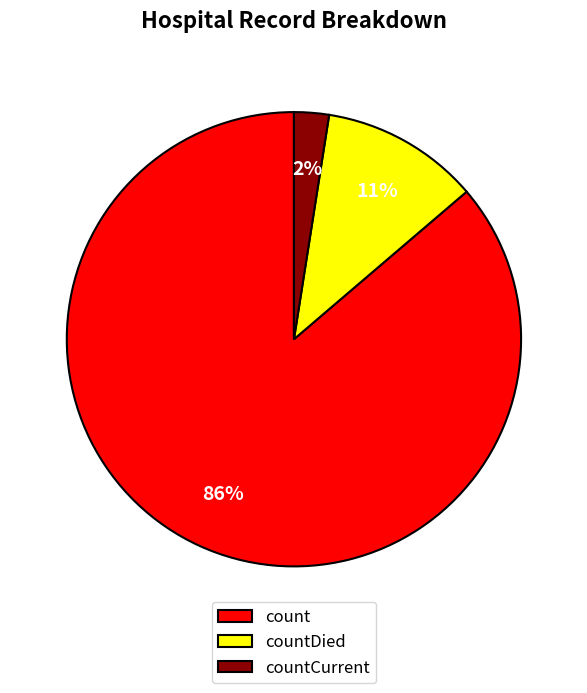

Combined, do countCurrent and countDied account for over 50%?

No